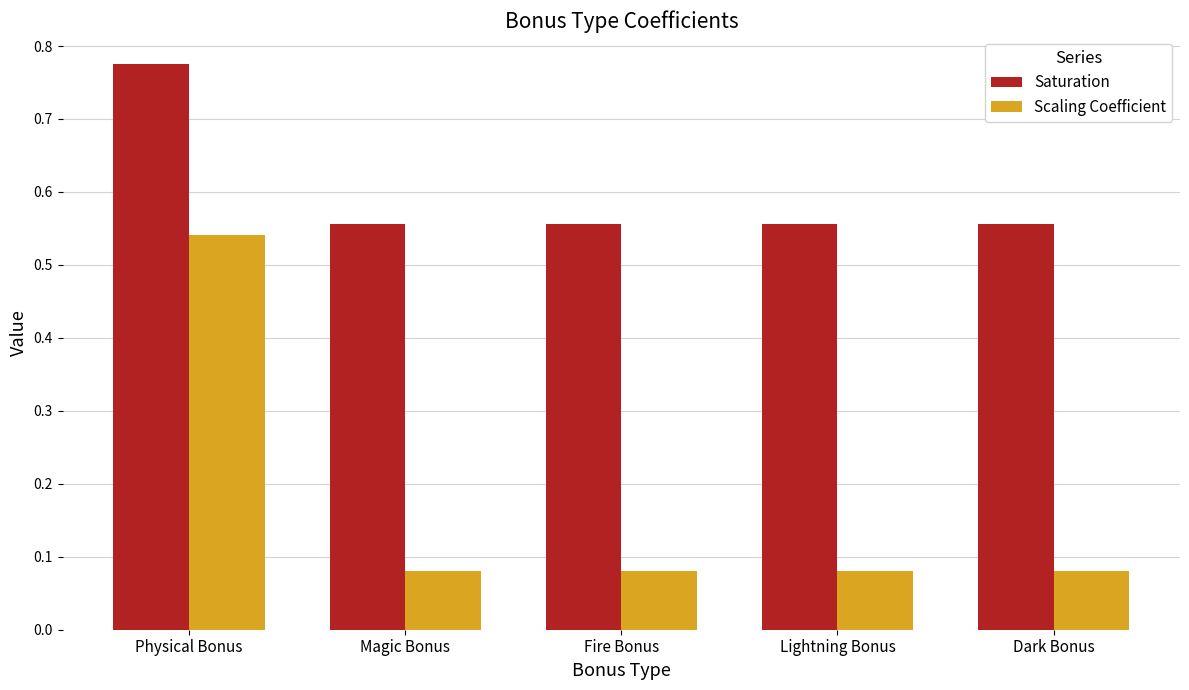

How many Saturation values are between 0 and 1?

5